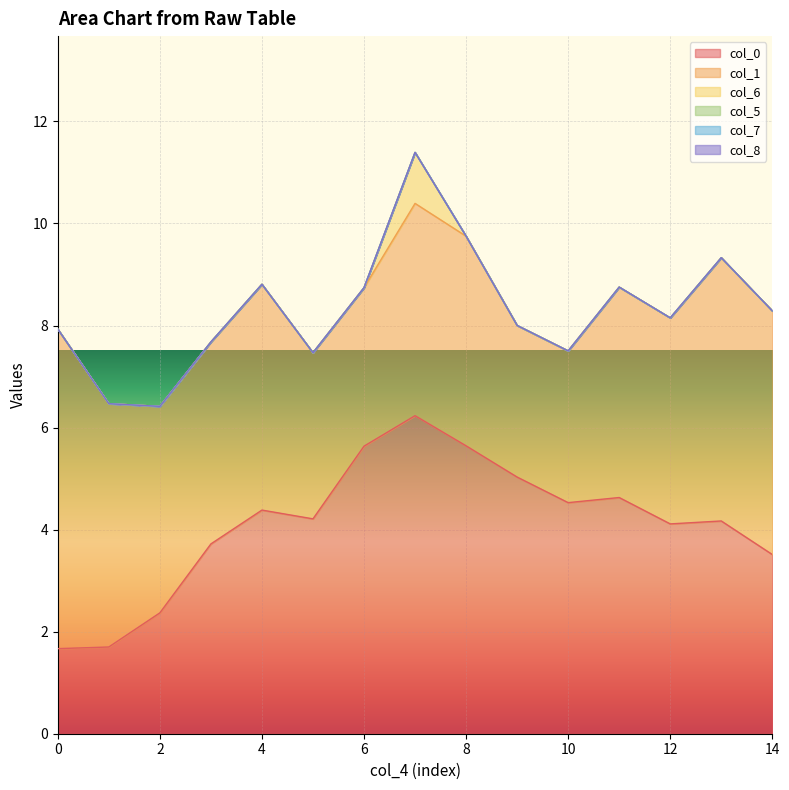

Rank the series at 13 from highest to lowest value.

col_1, col_0, col_6, col_5, col_7, col_8